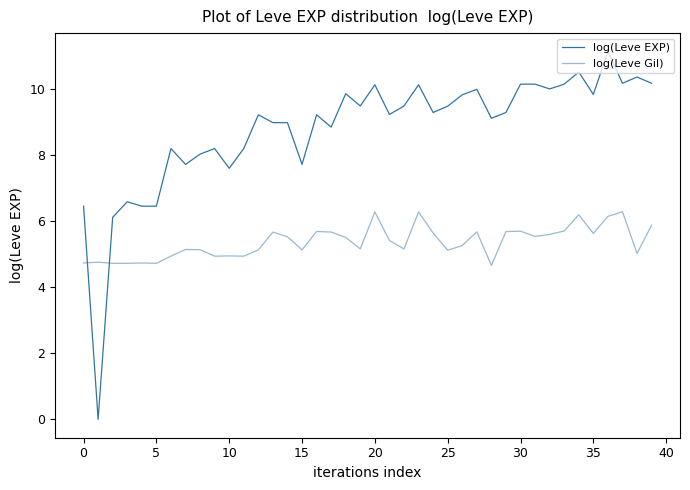

Is this an area chart (filled region under the line)?

No